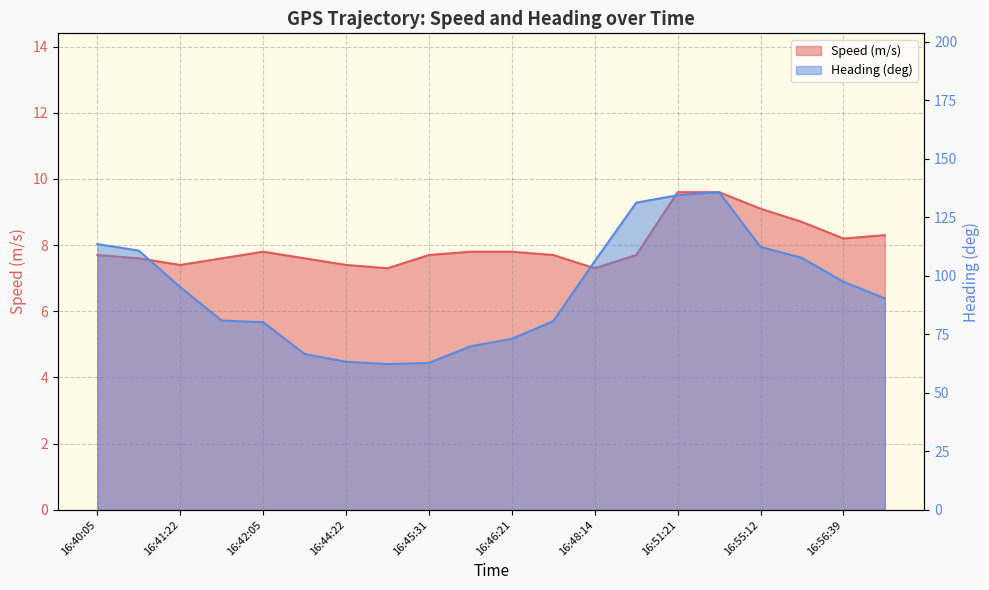

What is the lowest value of the Speed (m/s) series?

7.3